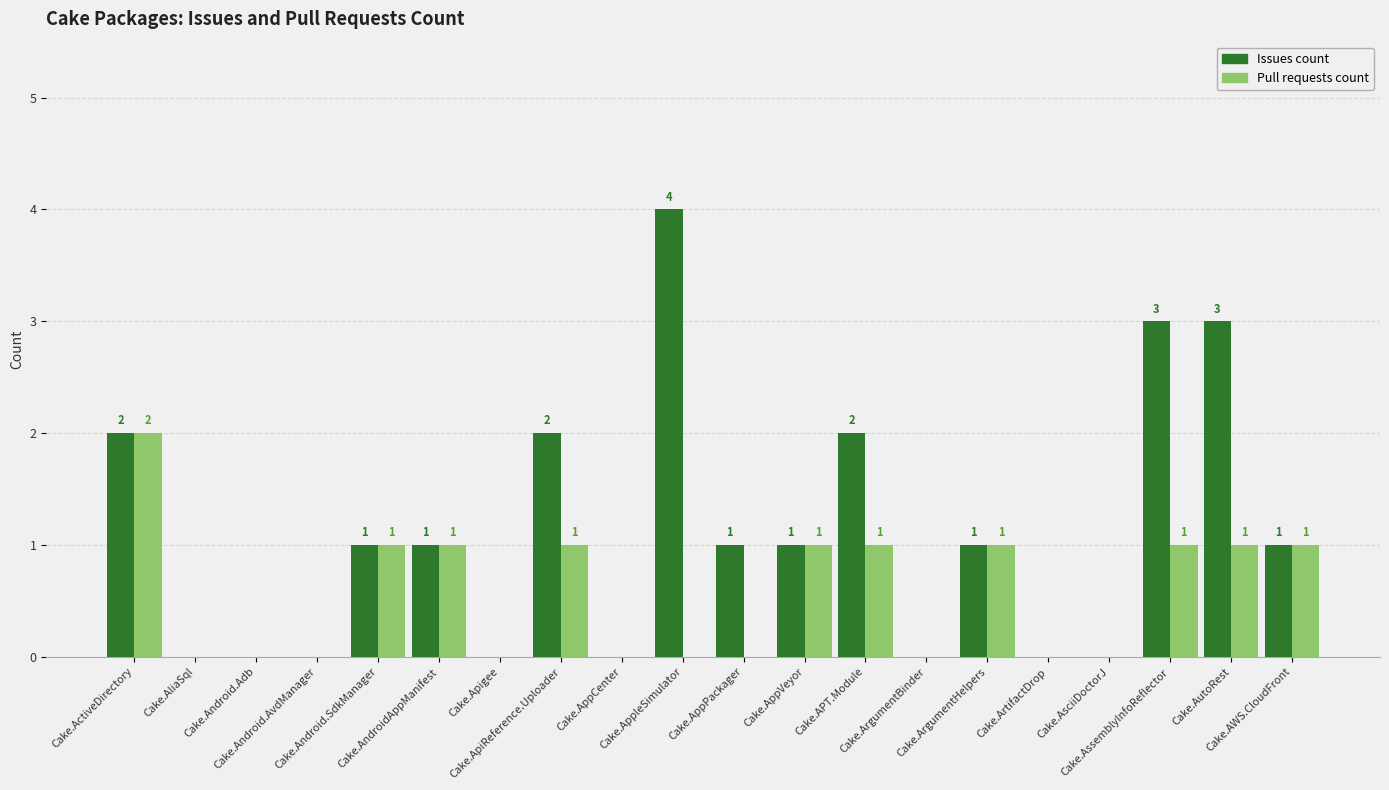

Where does the Pull requests count series first go above 1?

Cake.ActiveDirectory